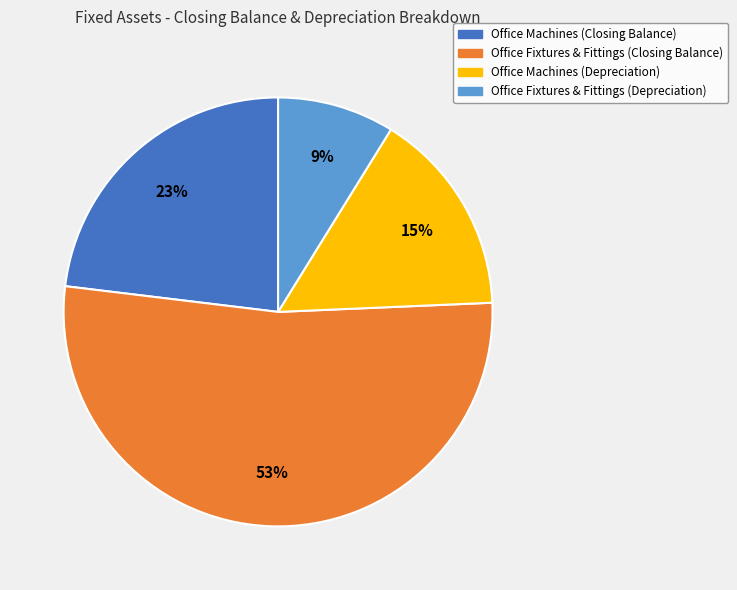

To the nearest percent, what is the difference between the largest and smallest slice percentages?

44%